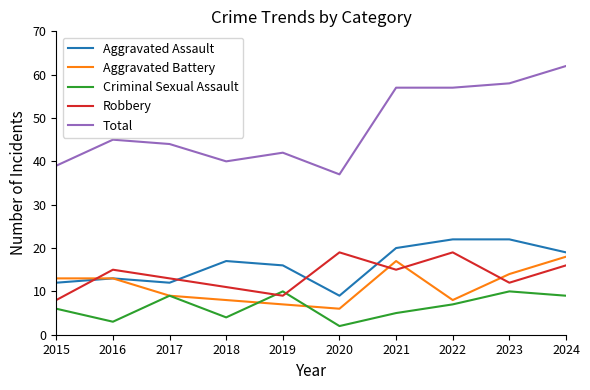

The value of Robbery at 2021 is 15. True or false?

True